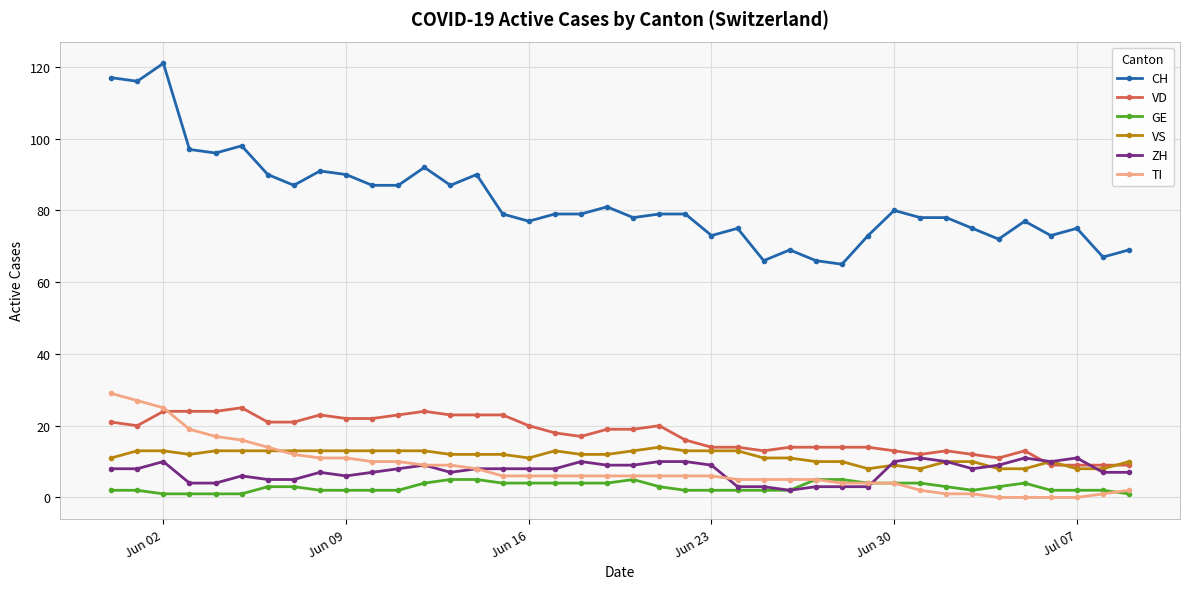

What is the highest value of the ZH series?

11